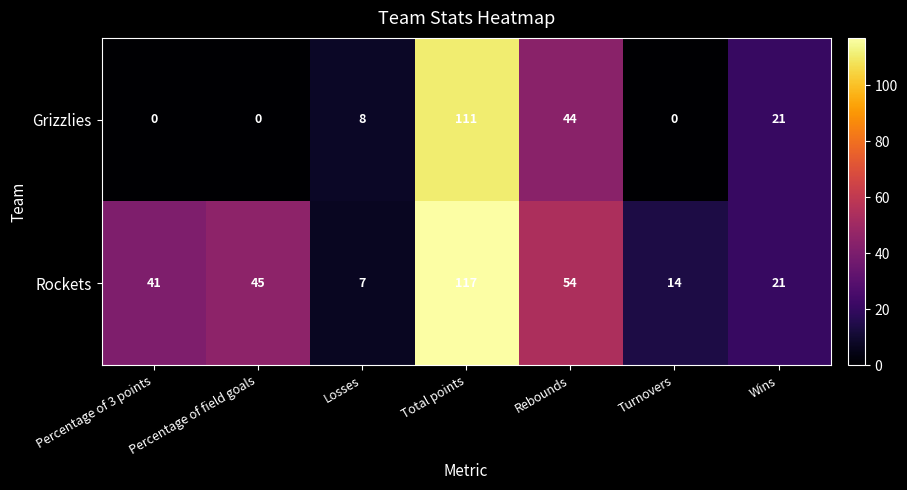

What is the maximum value for Rockets?

117